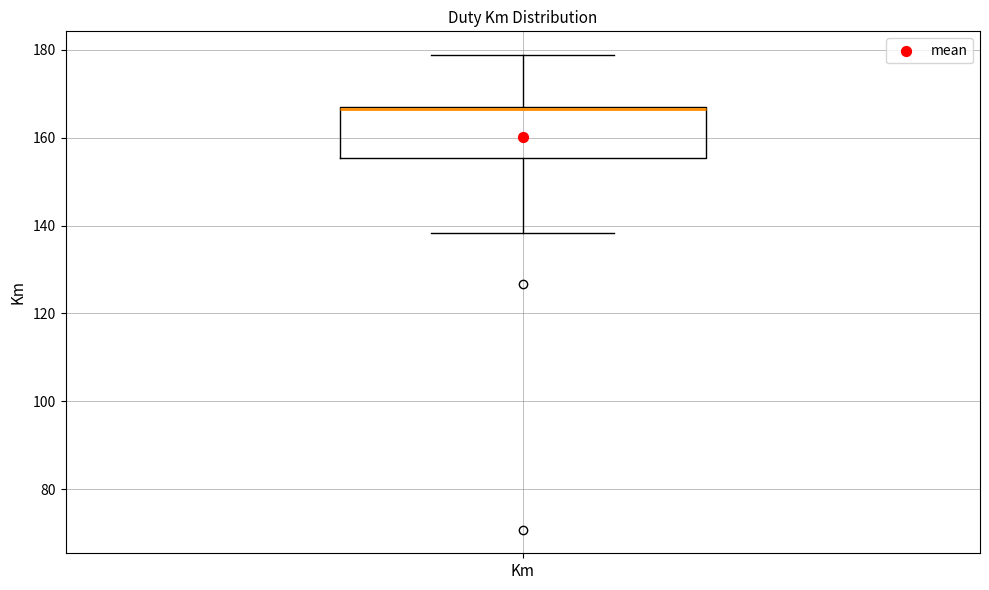

Where is the lower edge of the box for Km on the y-axis? The values are not printed on the chart, so give them approximately, as read against the axis.

156